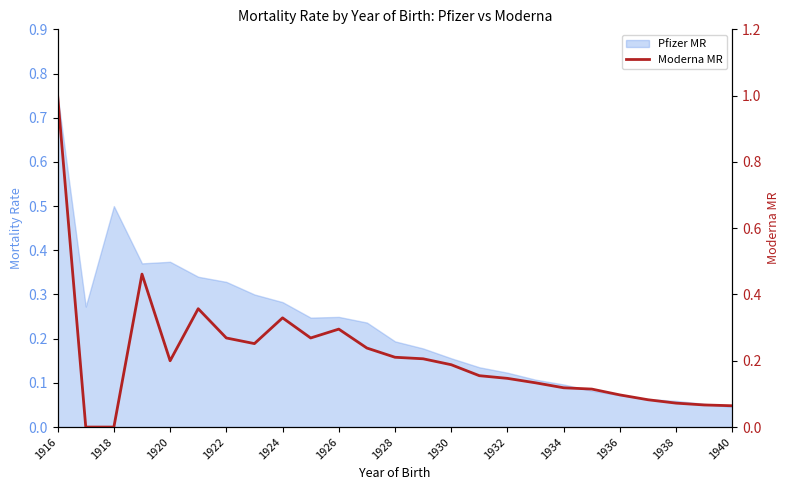

What is the average value?

0.2